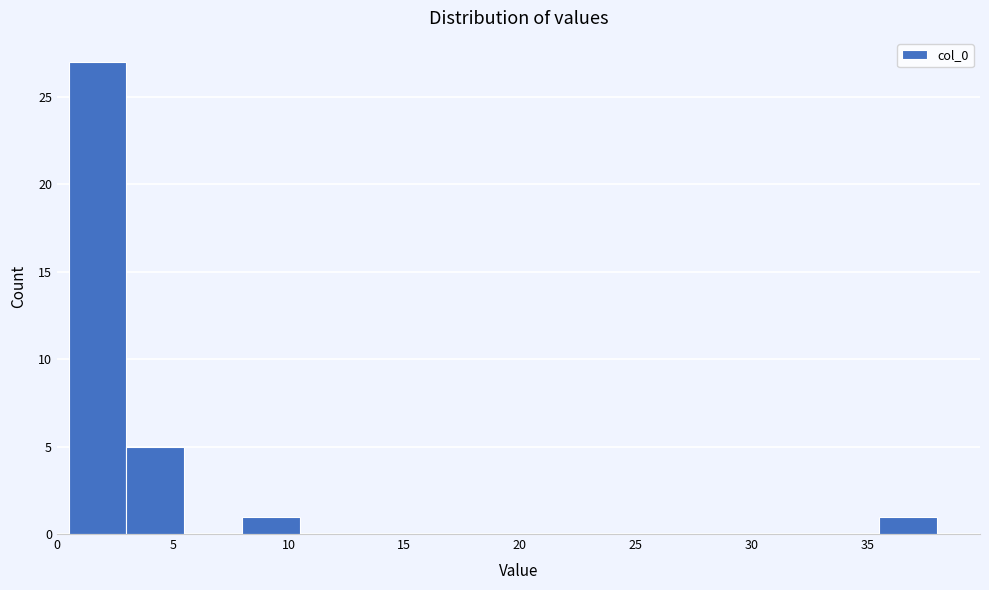

What is the height of the bar covering 35.5 to 38.0 on the x-axis? The values are not printed on the chart, so give them approximately, as read against the axis.

1